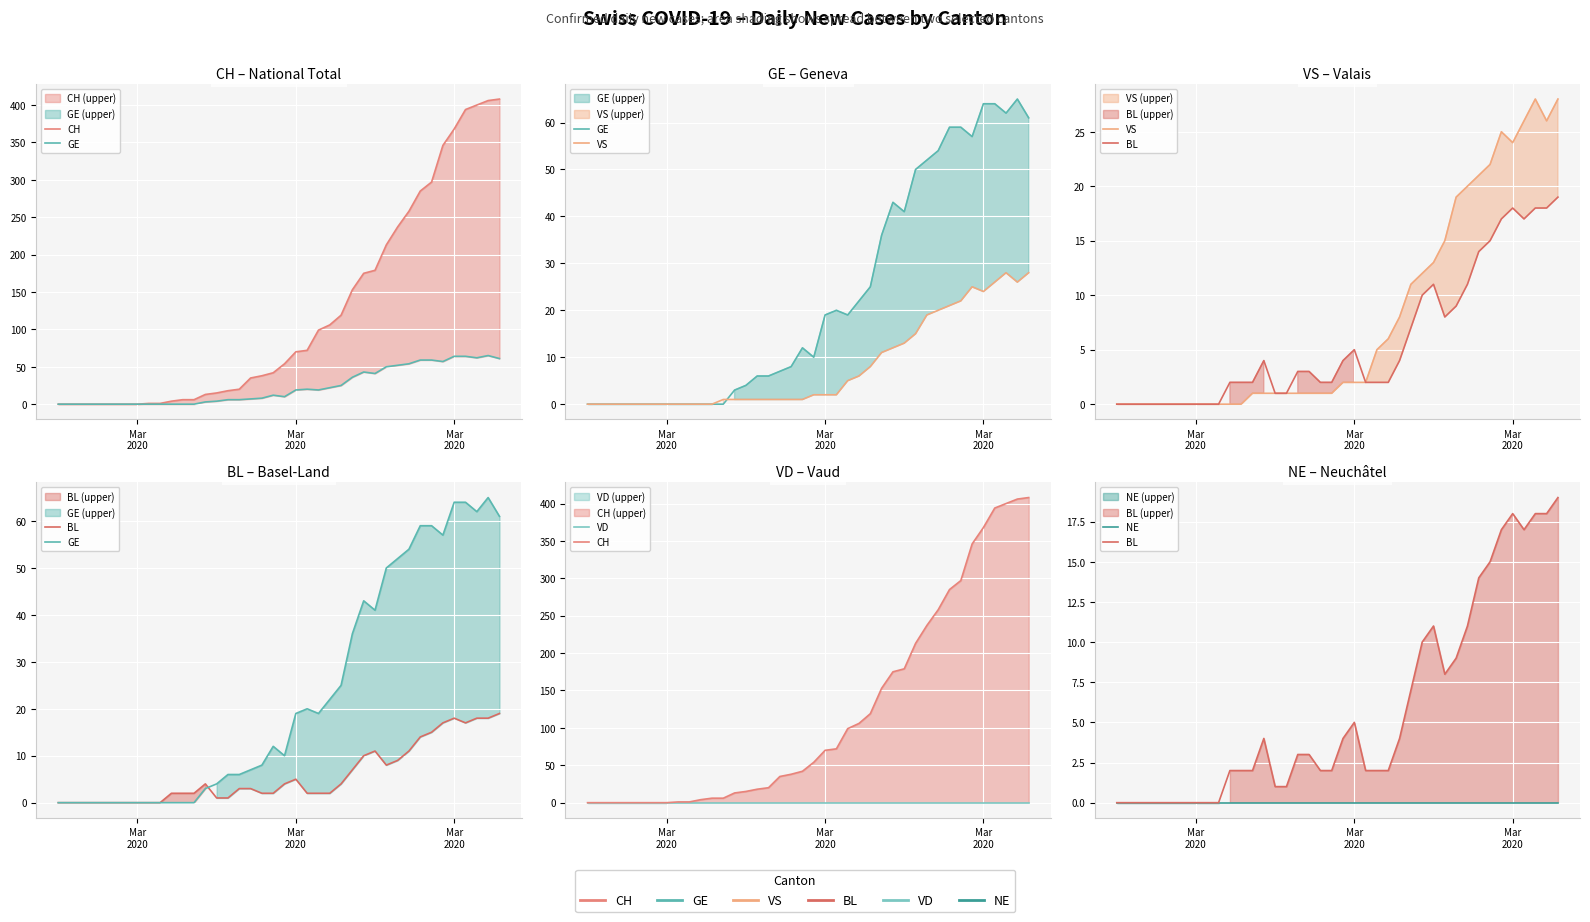

Is it true that VS equals 10 at 5?

False